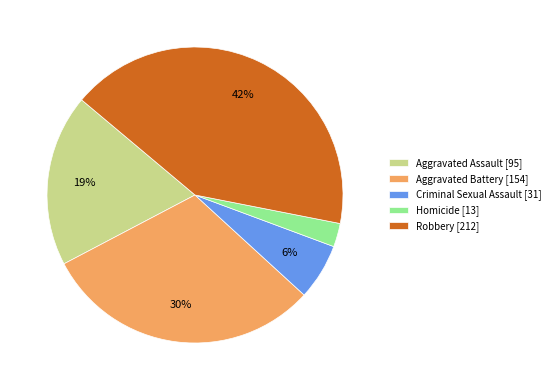

Do Homicide [13] and Aggravated Battery [154] together represent more than half of the pie?

No